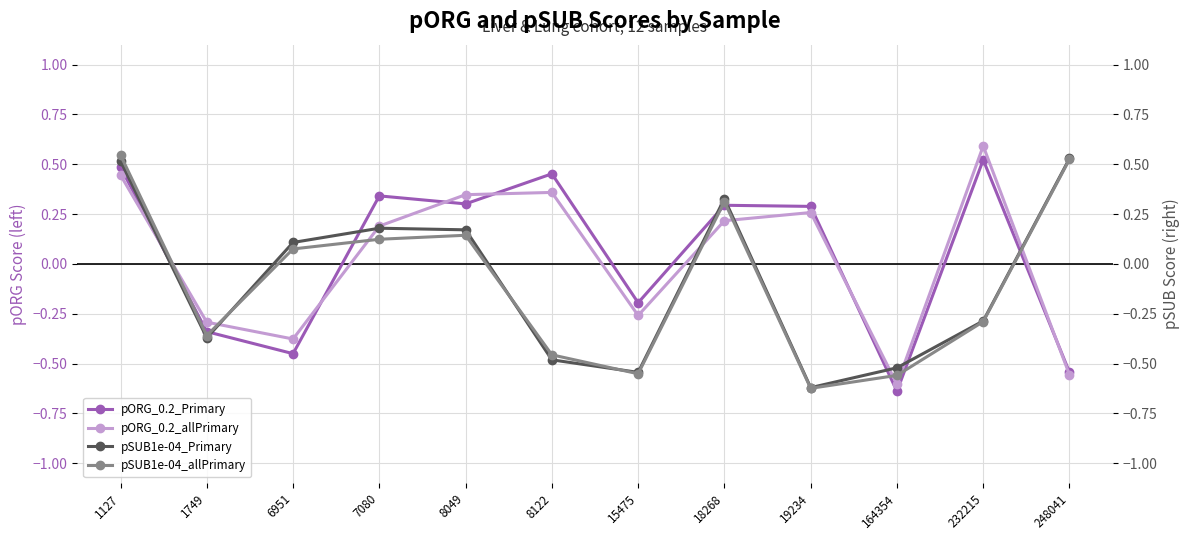

What is the average value of the pSUB1e-04_allPrimary series?

-0.1